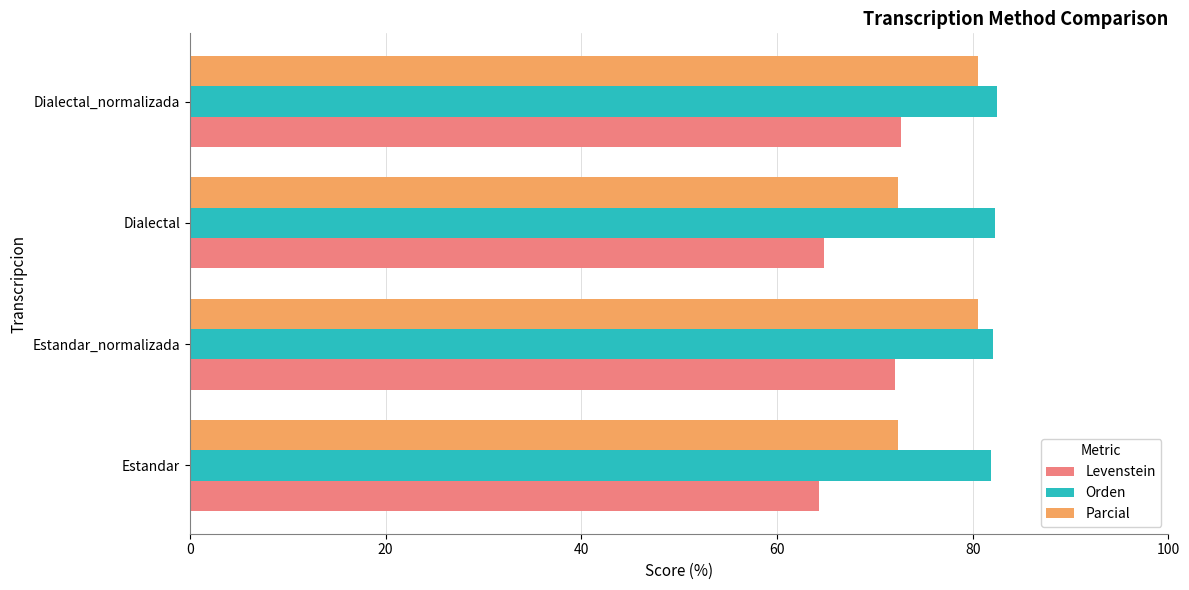

At how many categories does at least one series exceed 78?

4